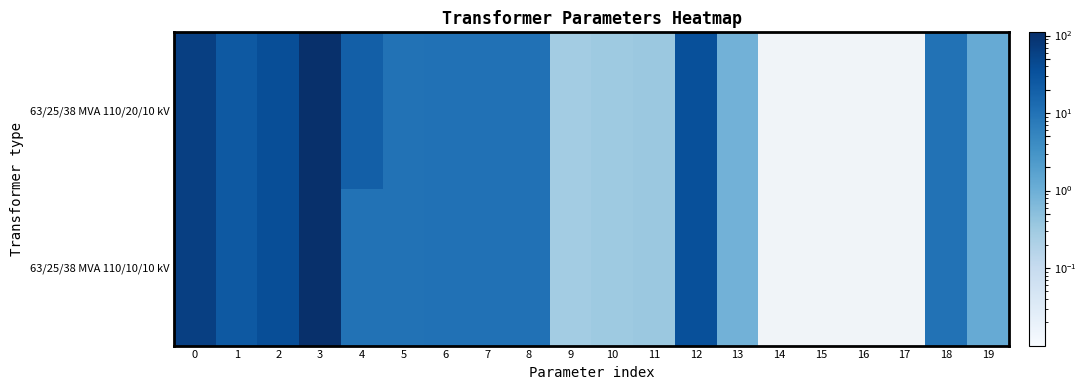

How many data points does each series have?

20